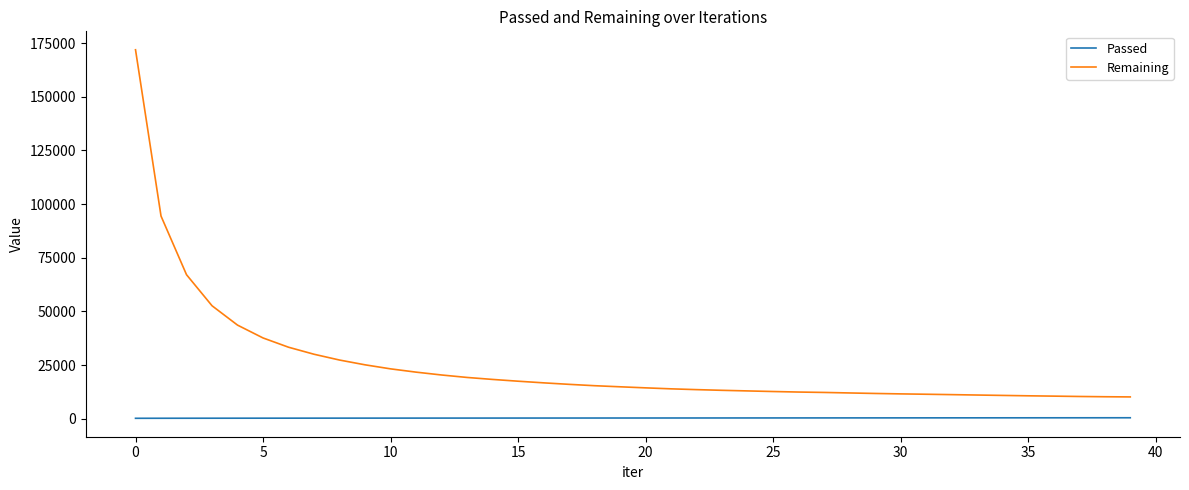

Which series has the largest range (max minus min)?

Remaining